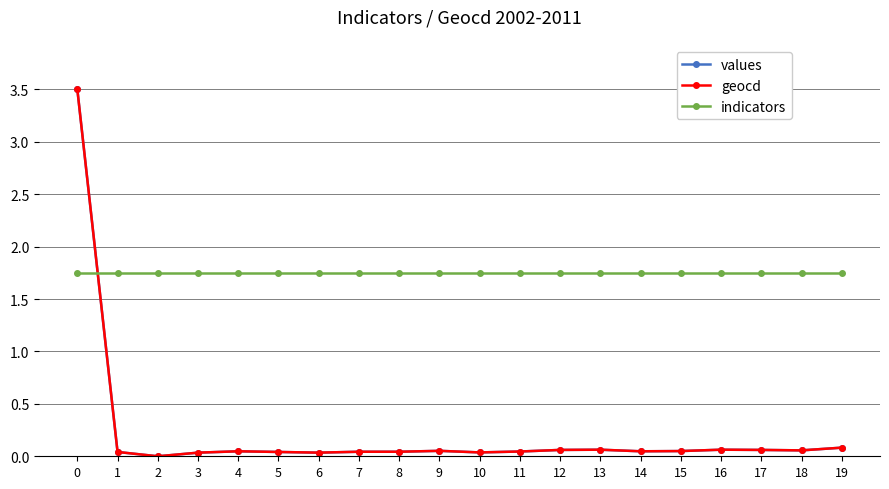

True or false: values has more than 0 interior local peaks.

True